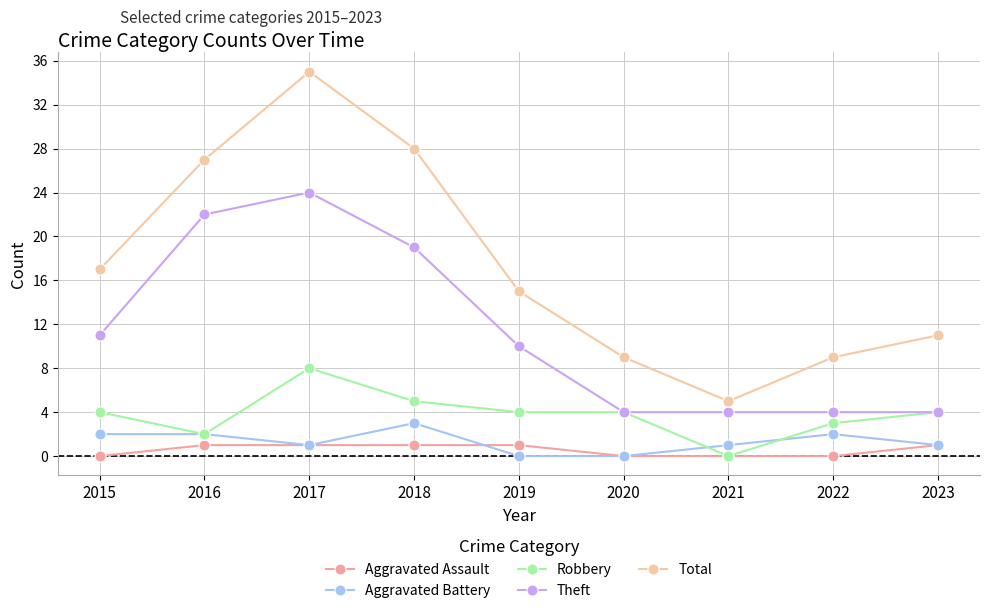

Which series has the widest spread of values?

Total